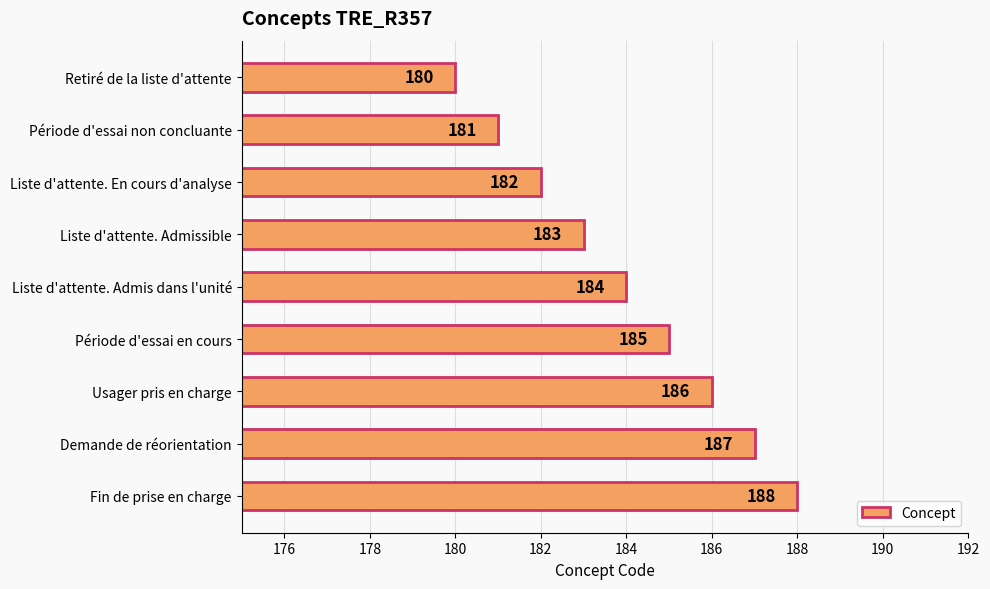

At which label is the value closest to 184?

Liste d'attente. Admis dans l'unité